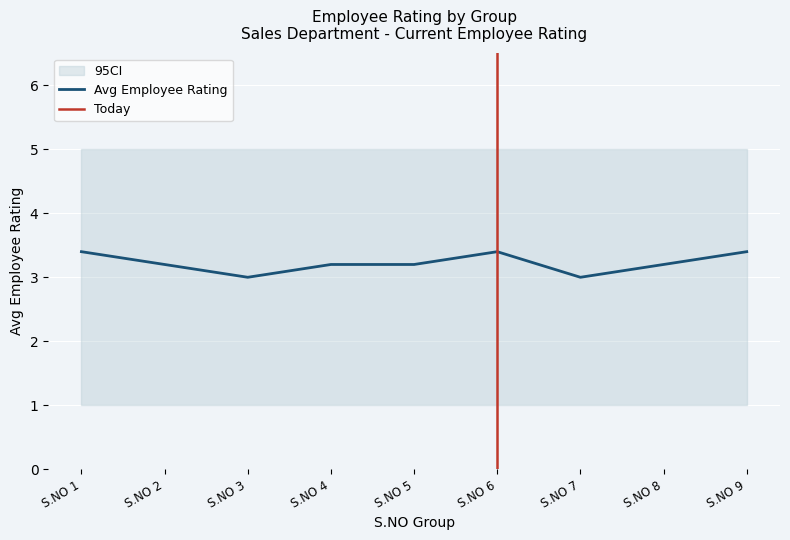

Reading right to left, transcribe all the data shown in this chart.

Avg Employee Rating: 3.4	3.2	3.0	3.4	3.2	3.2	3.0	3.2	3.4
CI_upper: 5.0	5.0	5.0	5.0	5.0	5.0	5.0	5.0	5.0
CI_lower: 1.0	1.0	1.0	1.0	1.0	1.0	1.0	1.0	1.0